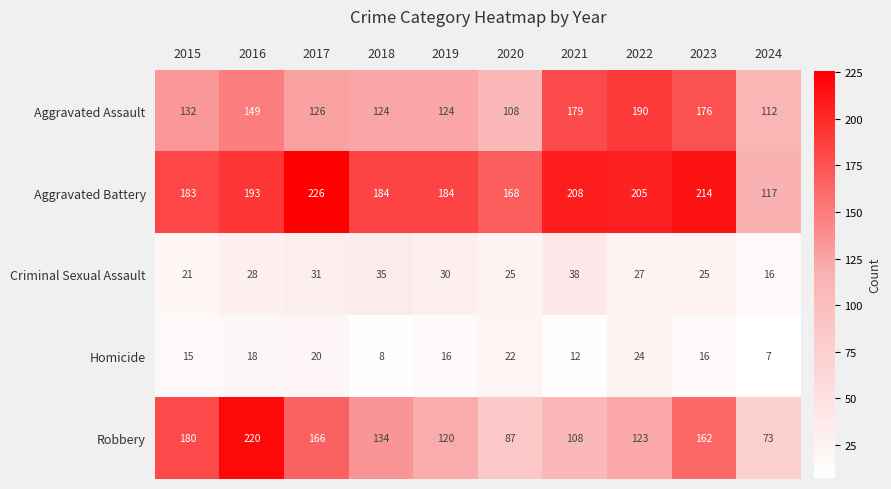

At which category does the chart reach its minimum across all series?

2024